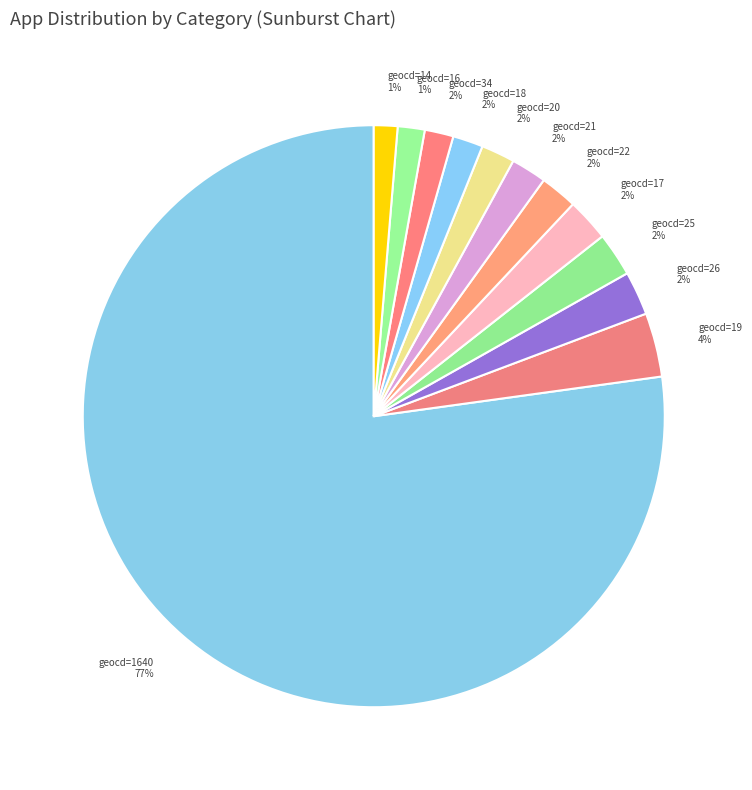

Which category has the biggest portion of the pie?

geocd=1640 77%